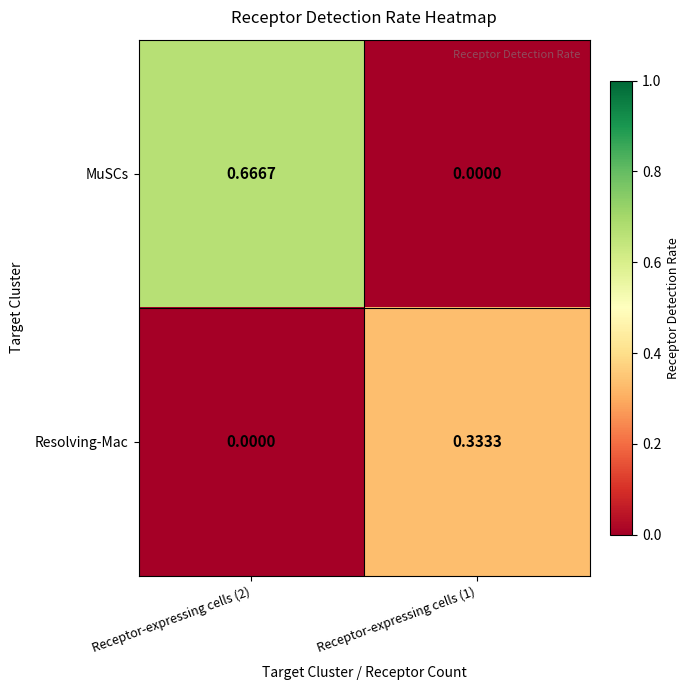

Is the value of Resolving-Mac at Receptor-expressing cells (2) greater than the value of MuSCs at Receptor-expressing cells (2)?

No